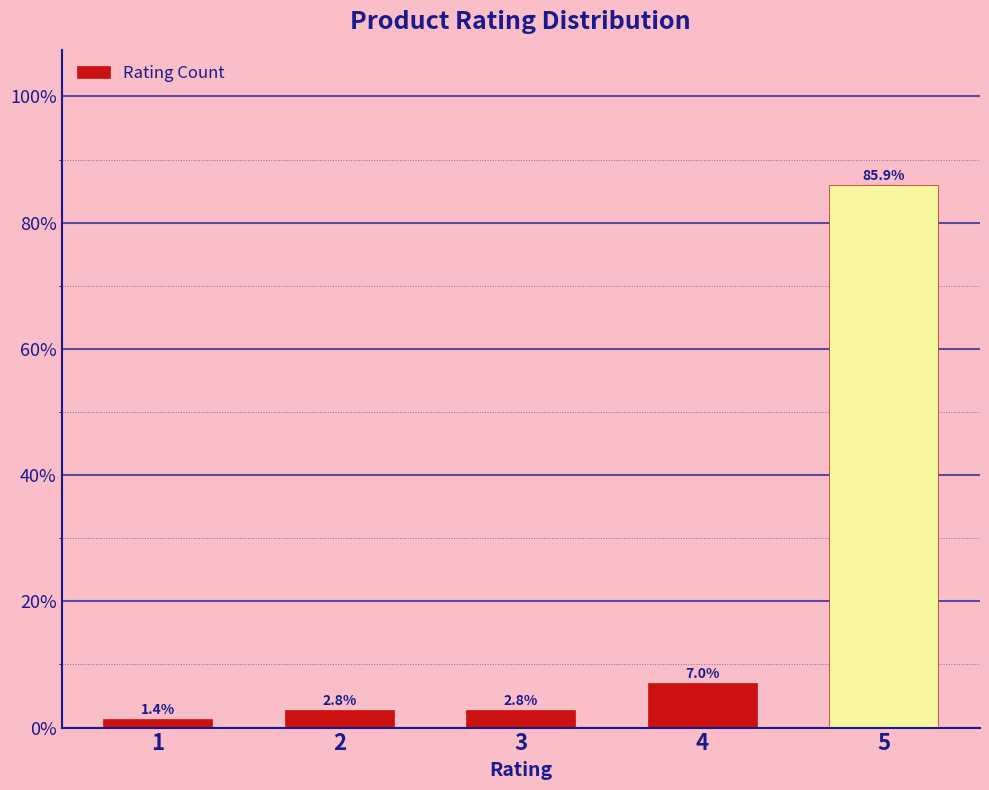

Reading right to left, transcribe all the data shown in this chart.

85.9	7.0	2.8	2.8	1.4